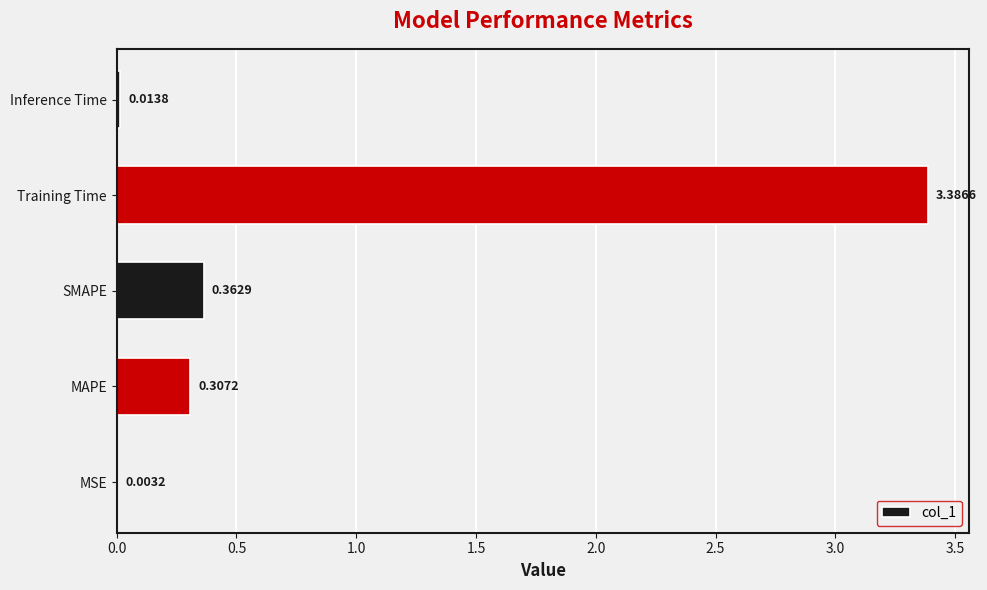

At which category does the chart reach its peak across all series?

Training Time